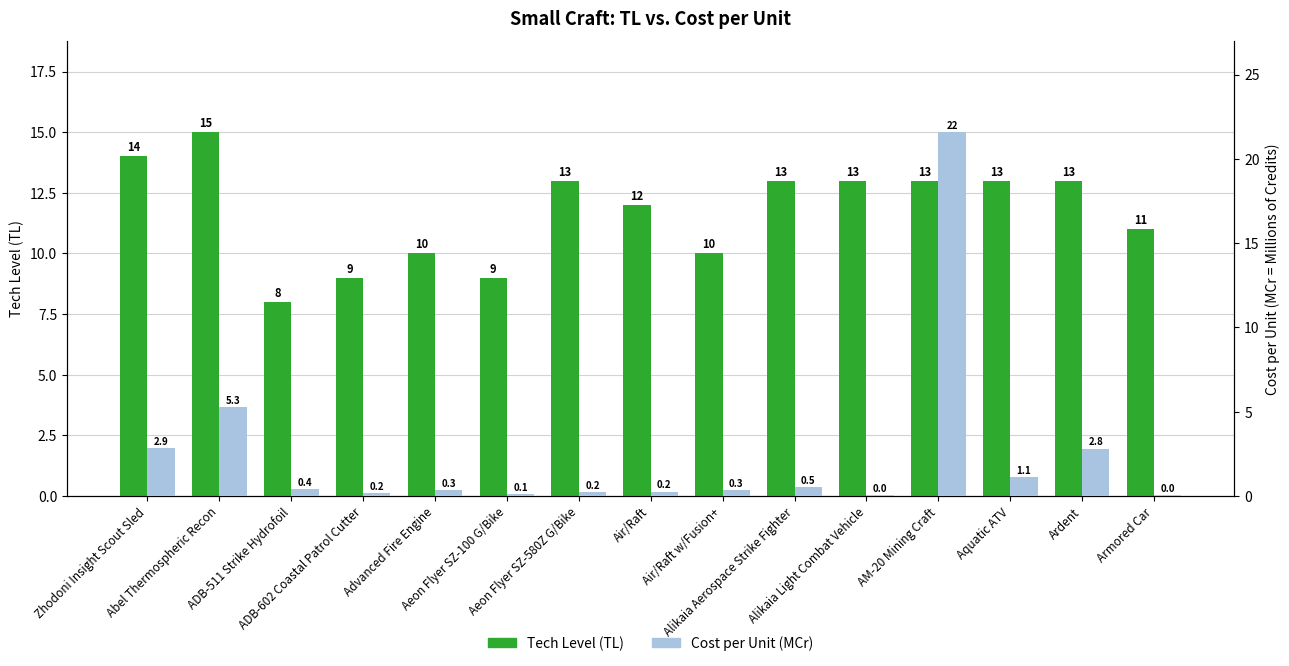

Which label corresponds to the largest value in the chart?

AM-20 Mining Craft